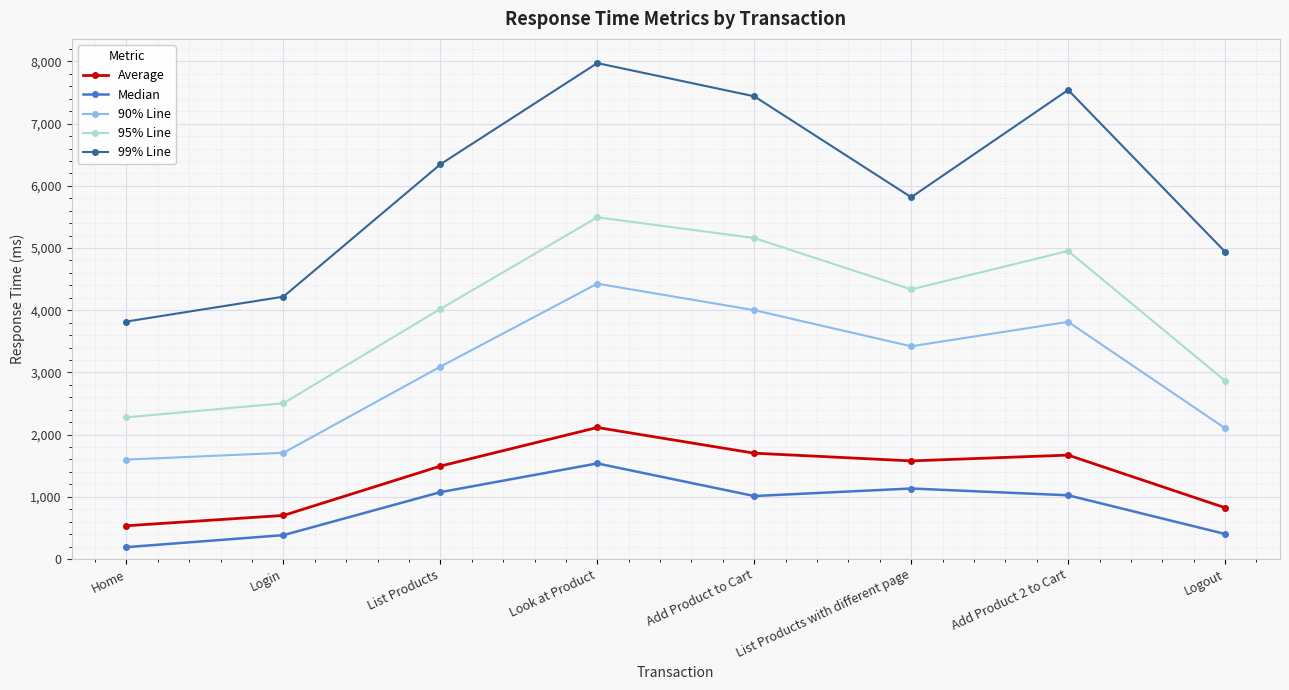

How many data points does each series have?

8